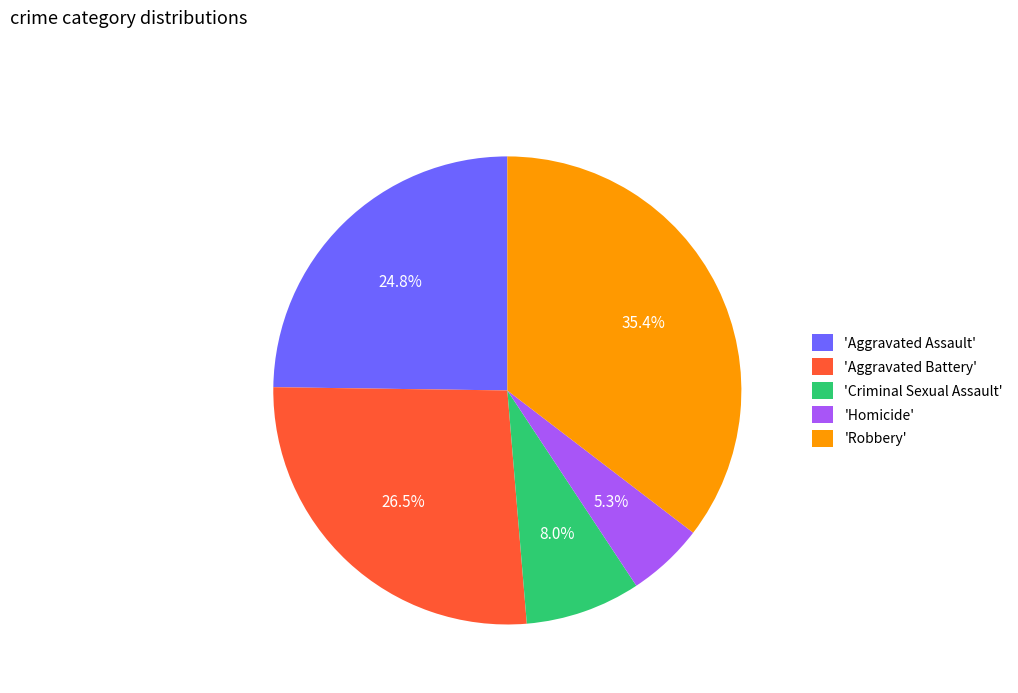

How many slices are in this pie chart?

5